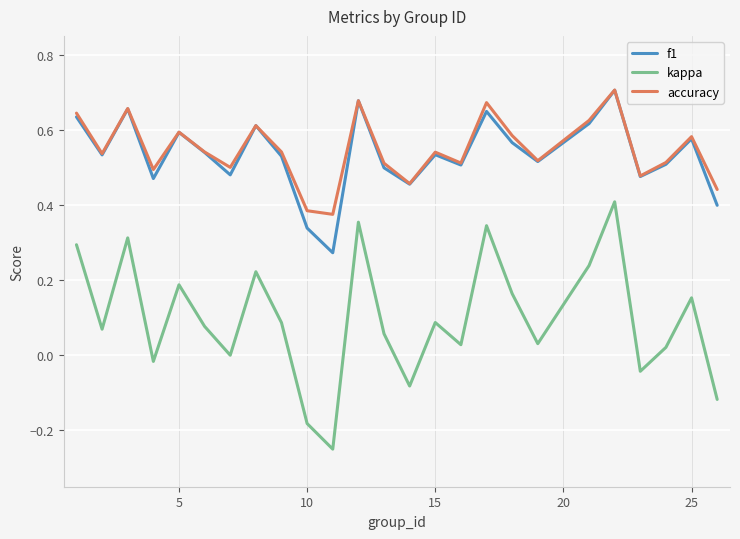

In kappa, how many points are higher than both neighbors (excluding endpoints)?

8